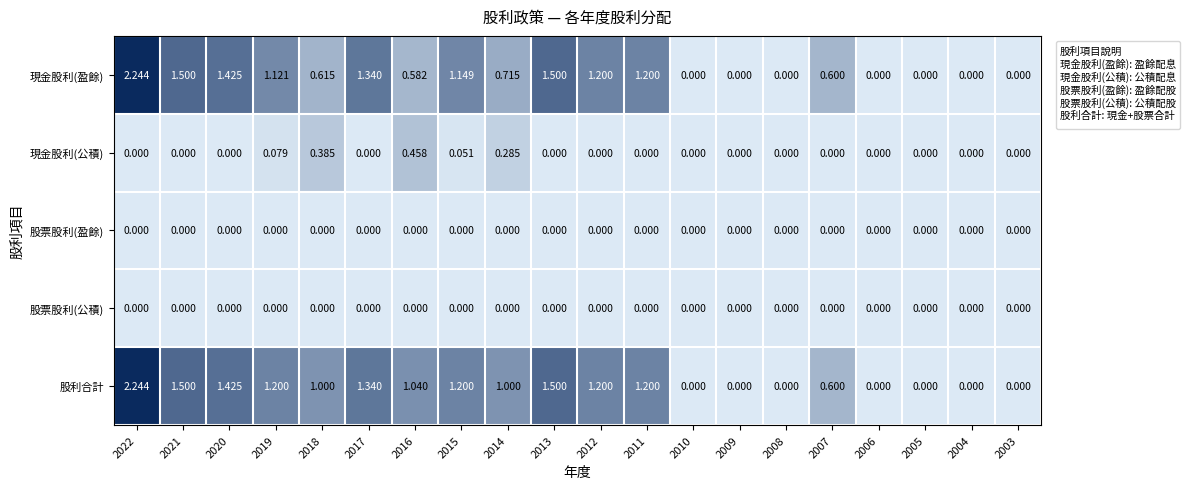

Which series has the largest total across all categories?

股利合計